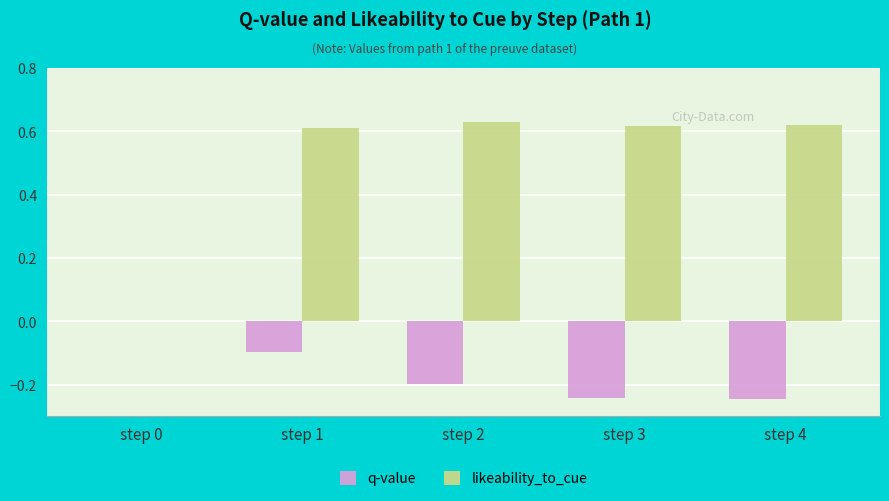

What is the sum of all likeability_to_cue values?

2.5